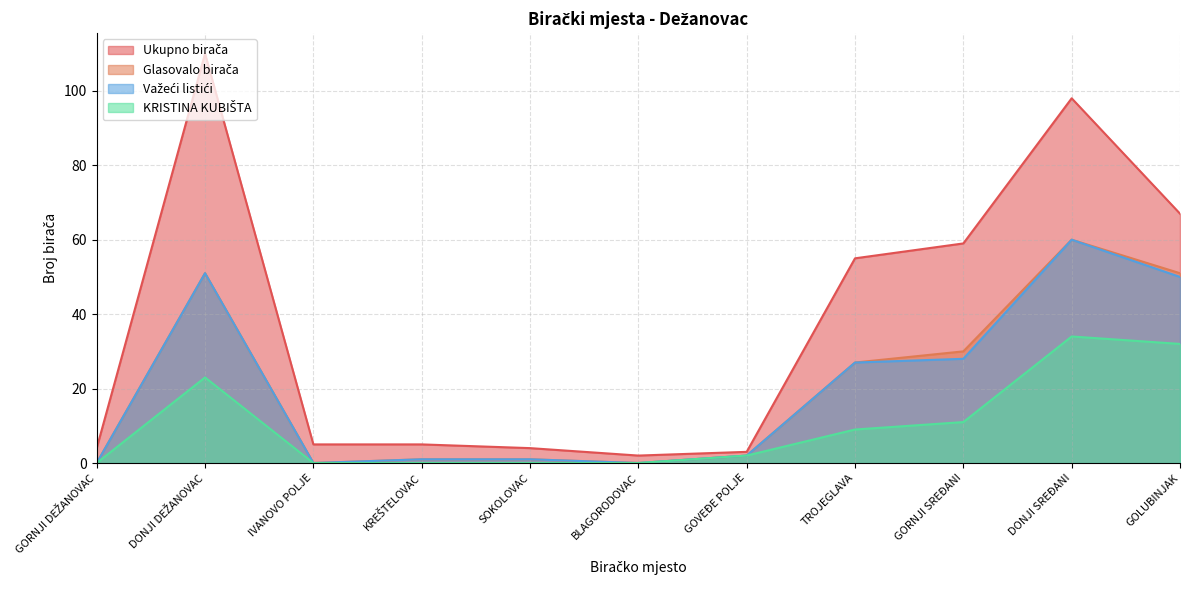

True or false: Glasovalo birača has more than 1 points higher than both neighbors.

True